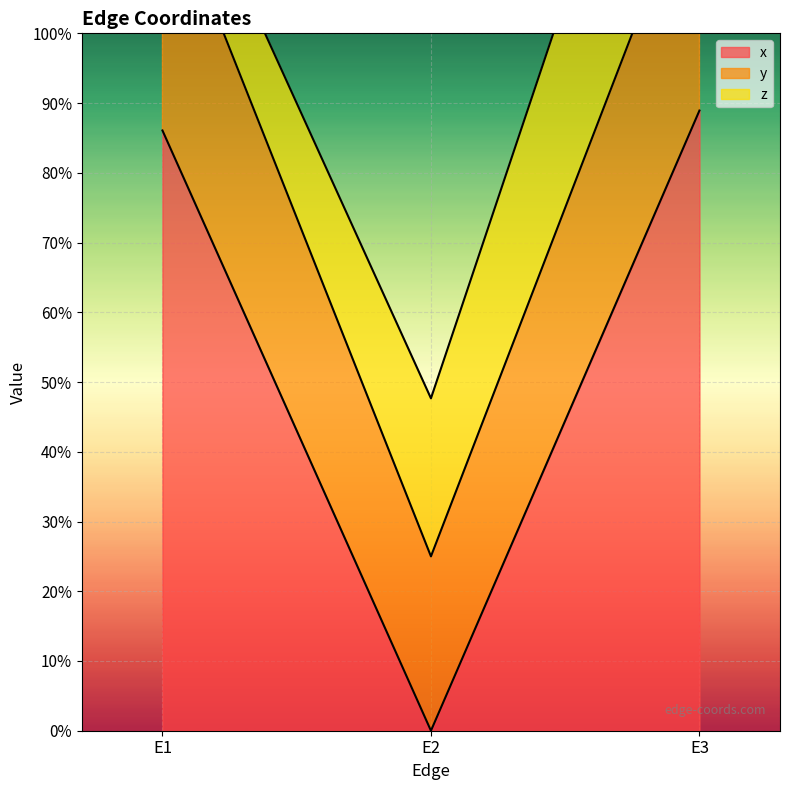

The y series shows 1.6 at E1. True or false?

False